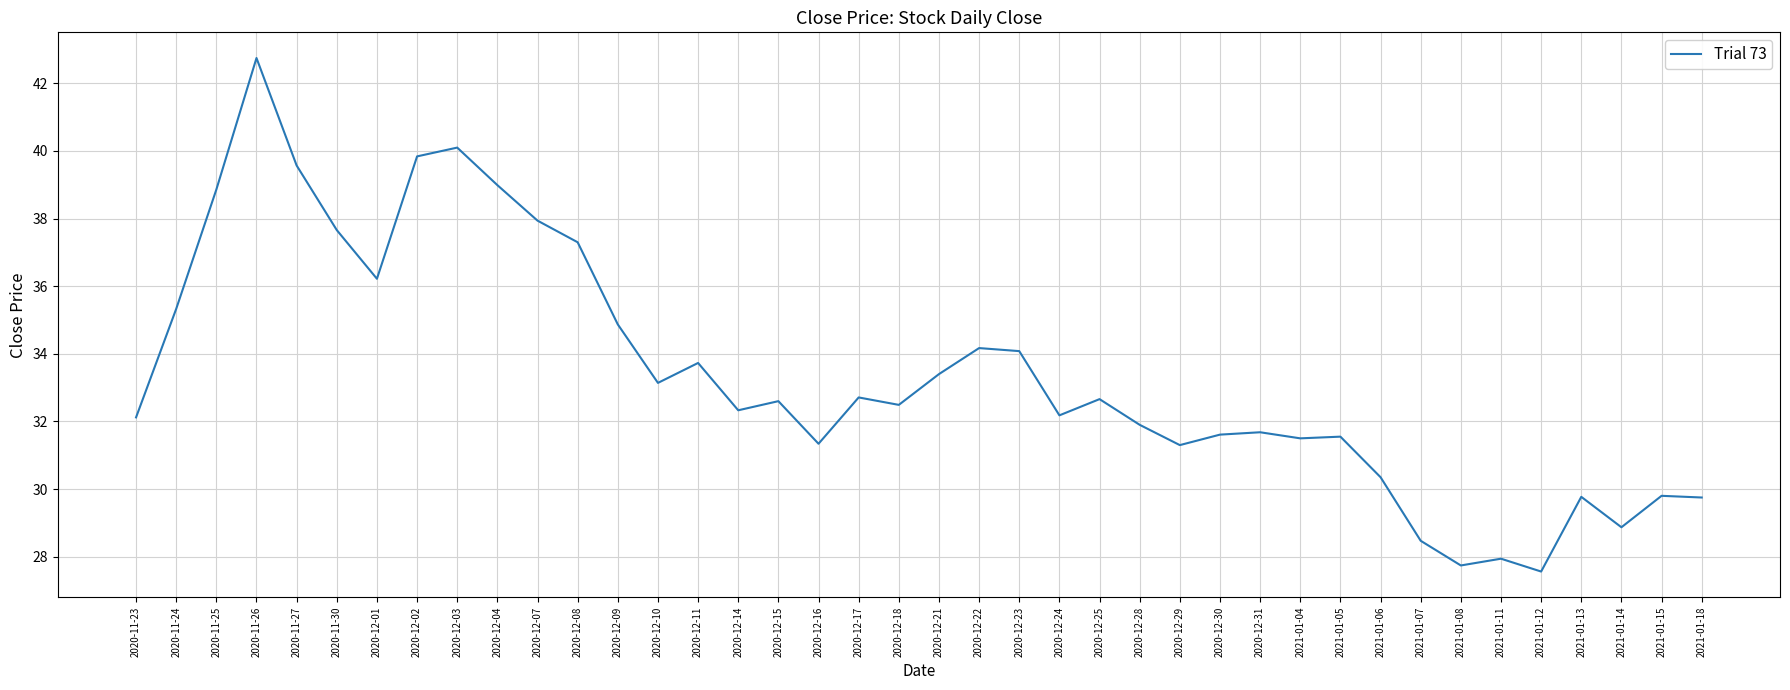

Count the number of values greater than 32.

24